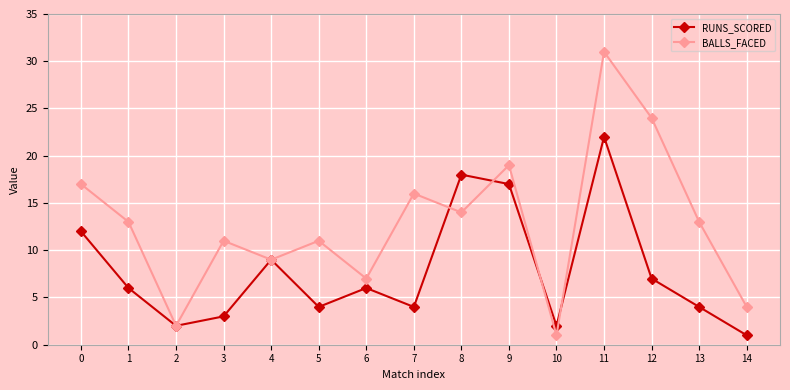

Which series has the largest total across all categories?

BALLS_FACED